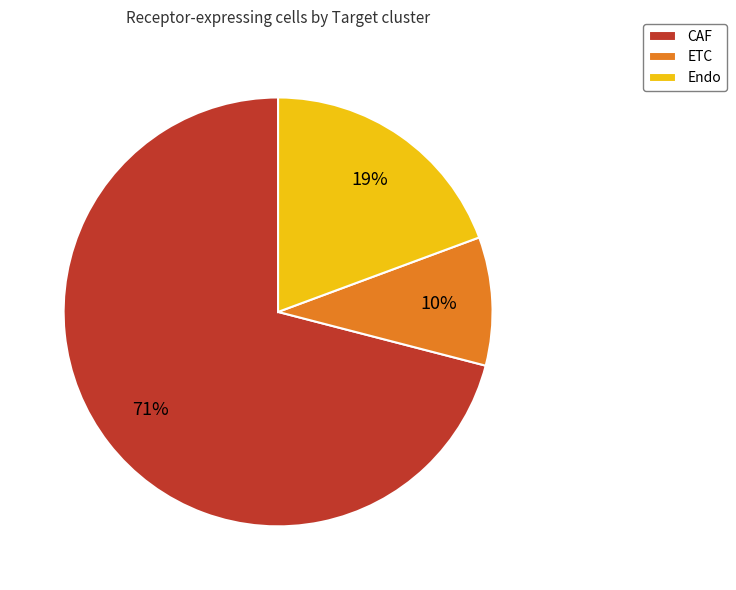

Which has a higher value, Endo or ETC?

Endo